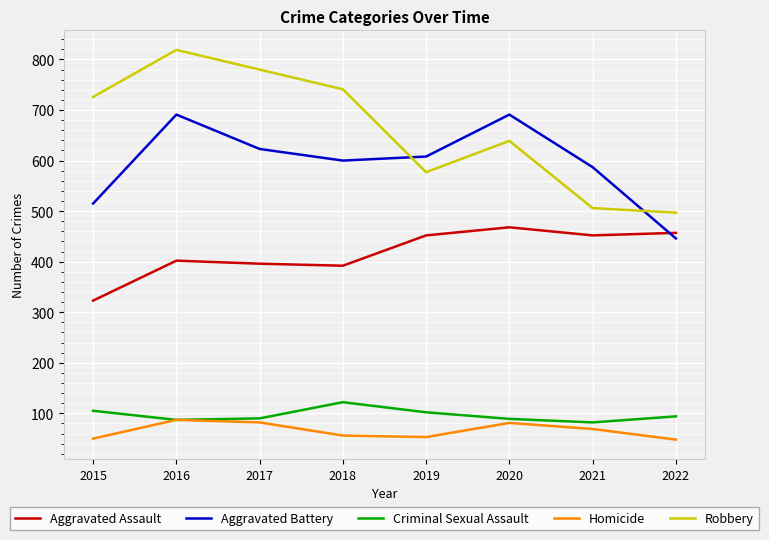

Read the Aggravated Battery value at 2021.

587